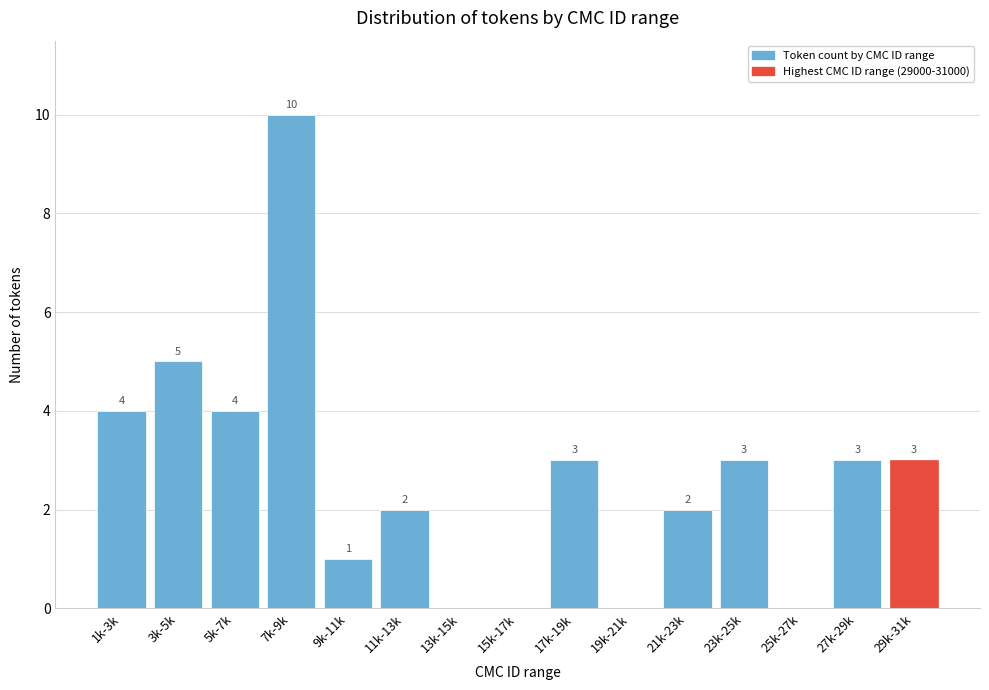

Reading left to right, list all the values displayed in this chart.

1k-3k=4	3k-5k=5	5k-7k=4	7k-9k=10	9k-11k=1	11k-13k=2	13k-15k=0	15k-17k=0	17k-19k=3	19k-21k=0	21k-23k=2	23k-25k=3	25k-27k=0	27k-29k=3	29k-31k=3